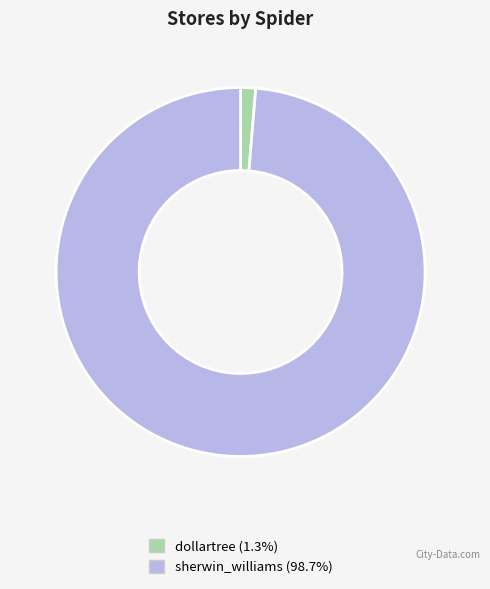

Which slice is the smallest?

dollartree